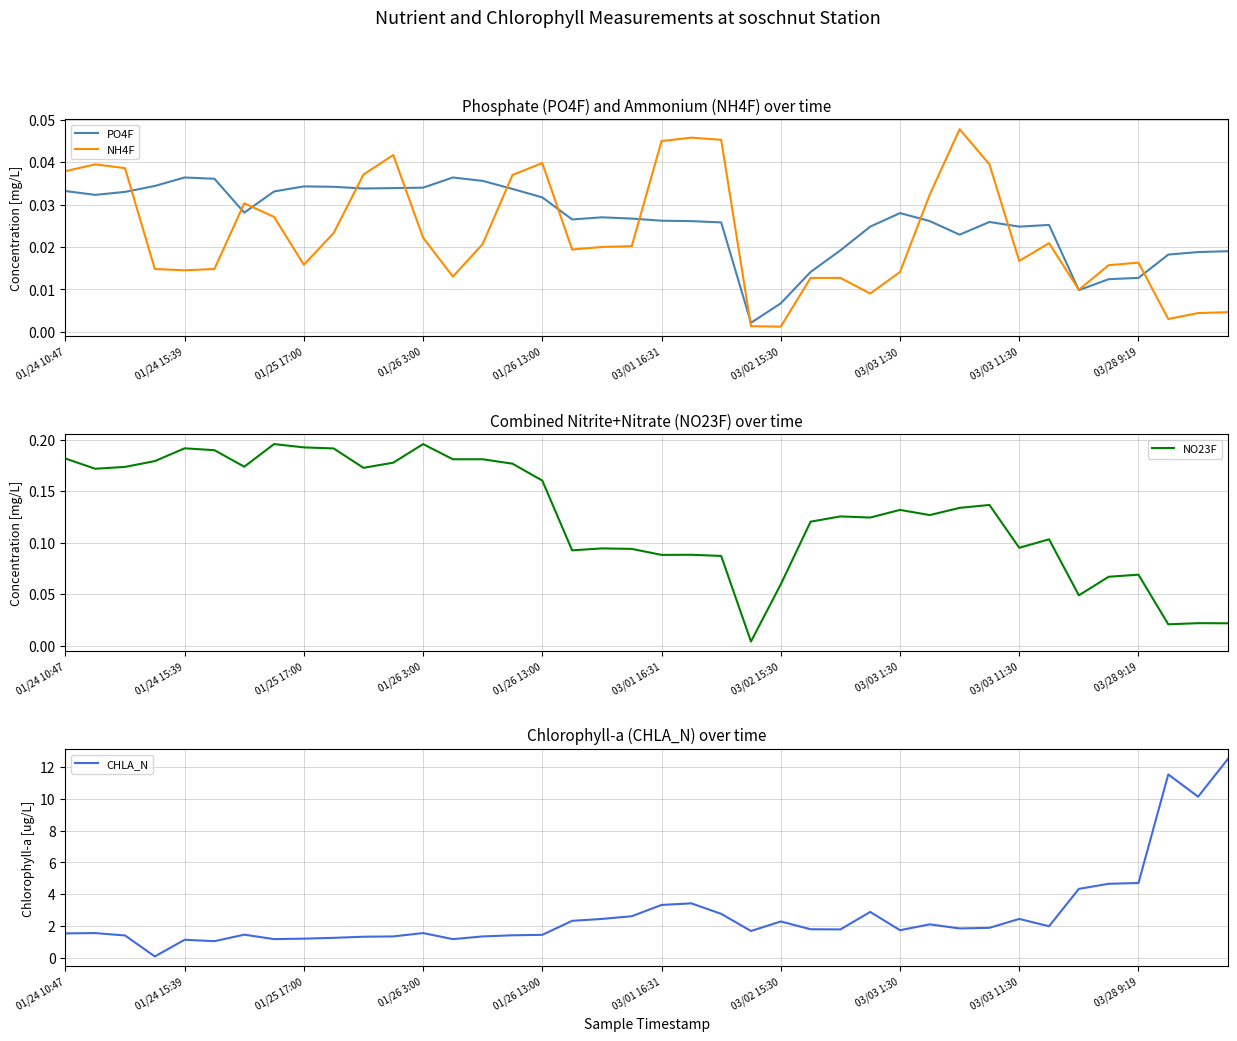

The value of NO23F at 03/03 11:30 is 0.2. True or false?

False